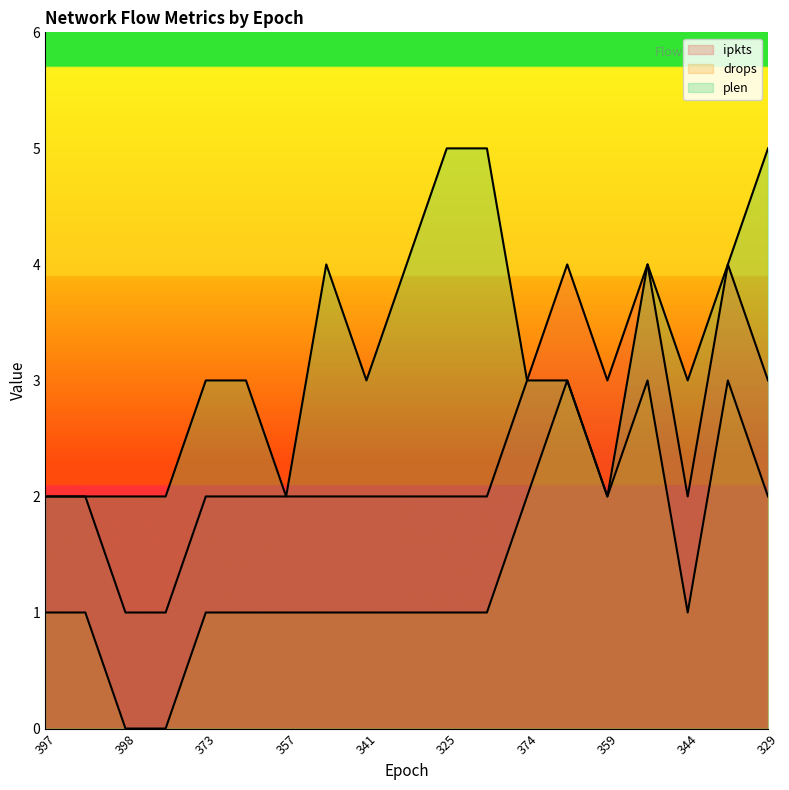

What are all the series names shown in the legend?

ipkts, drops, plen